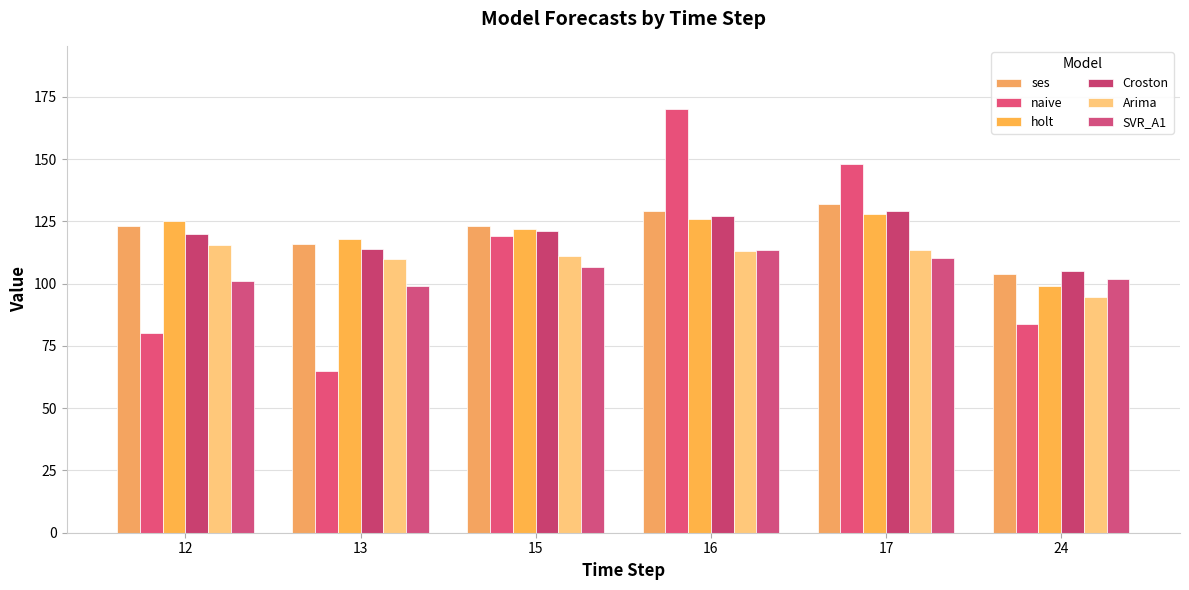

At which label does naive first exceed 119?

16